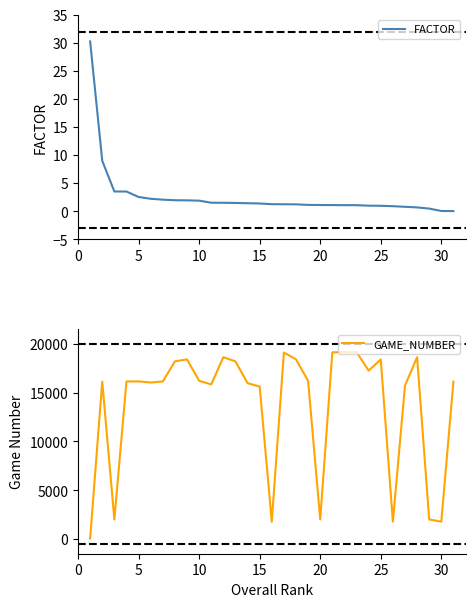

True or false: FACTOR and GAME_NUMBER cross at least once.

False